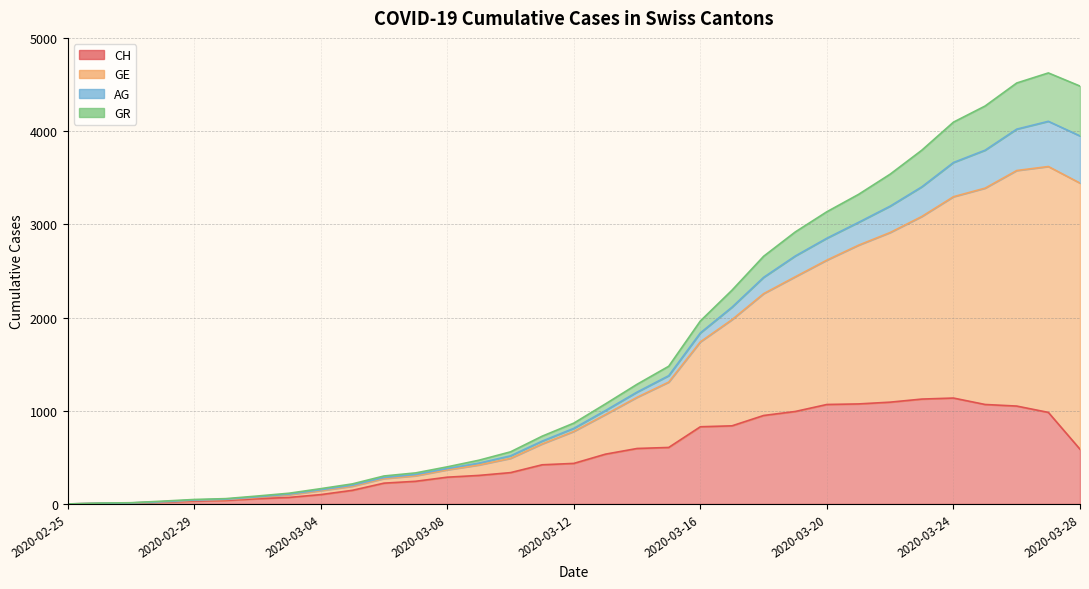

How many values in the CH series exceed 435?

16